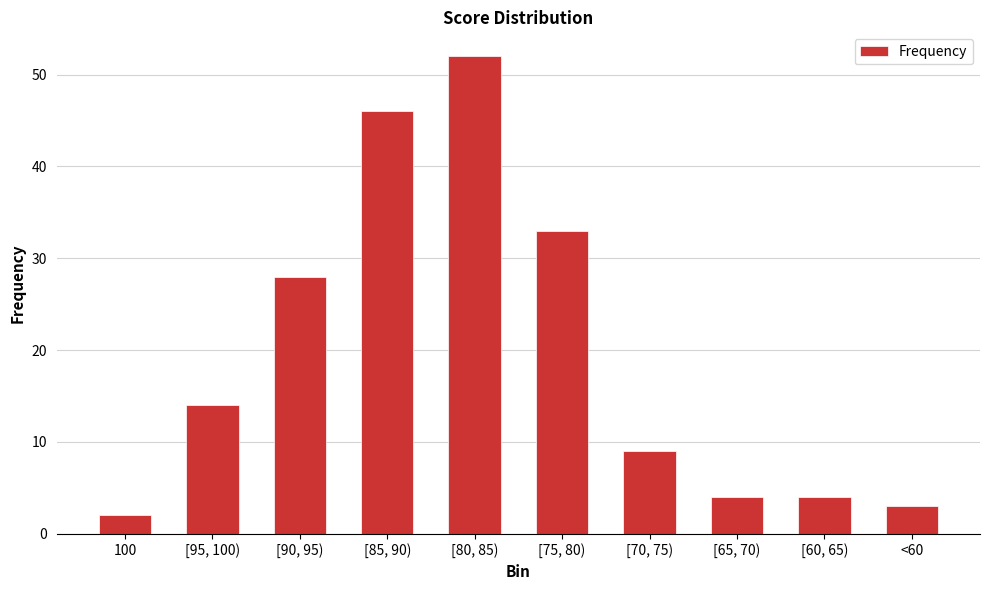

Are the bars horizontal?

No